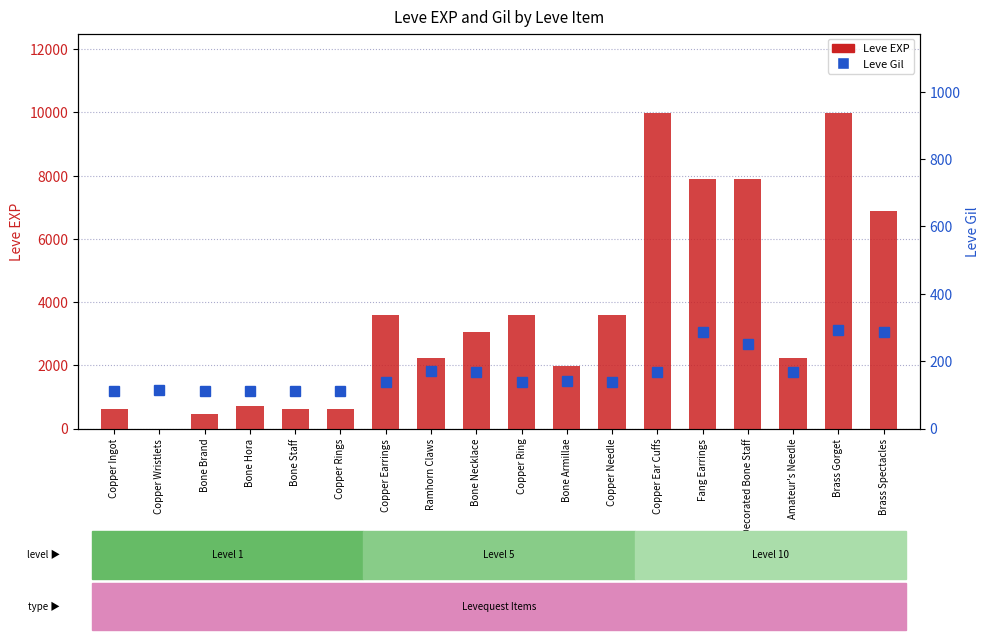

Count the number of data series in this chart.

2